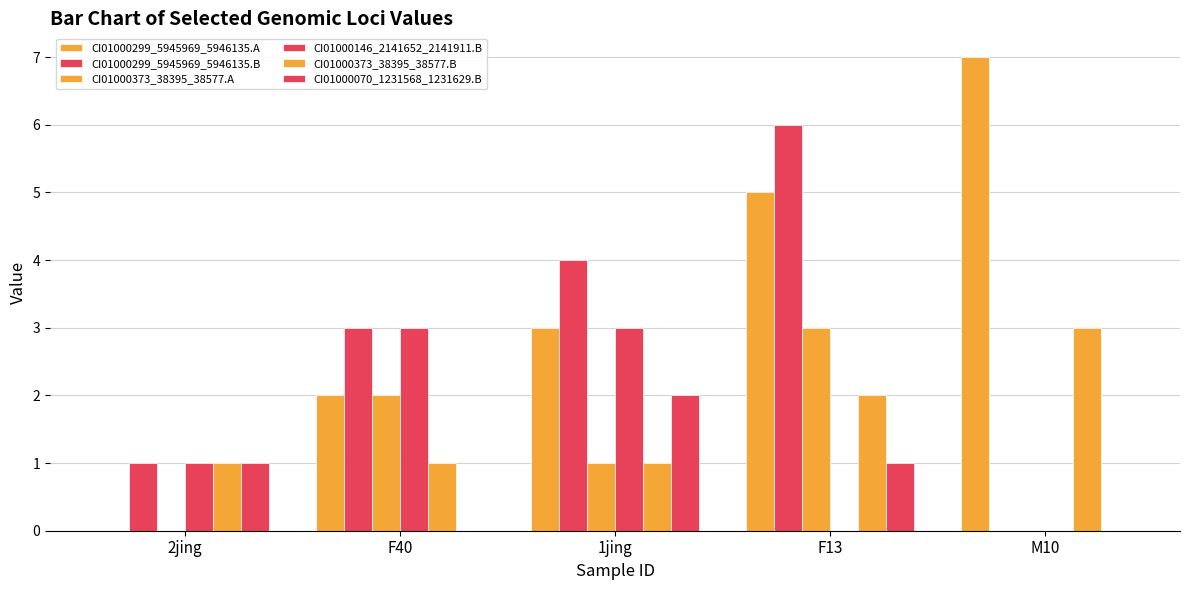

Does the chart contain stacked bars?

No